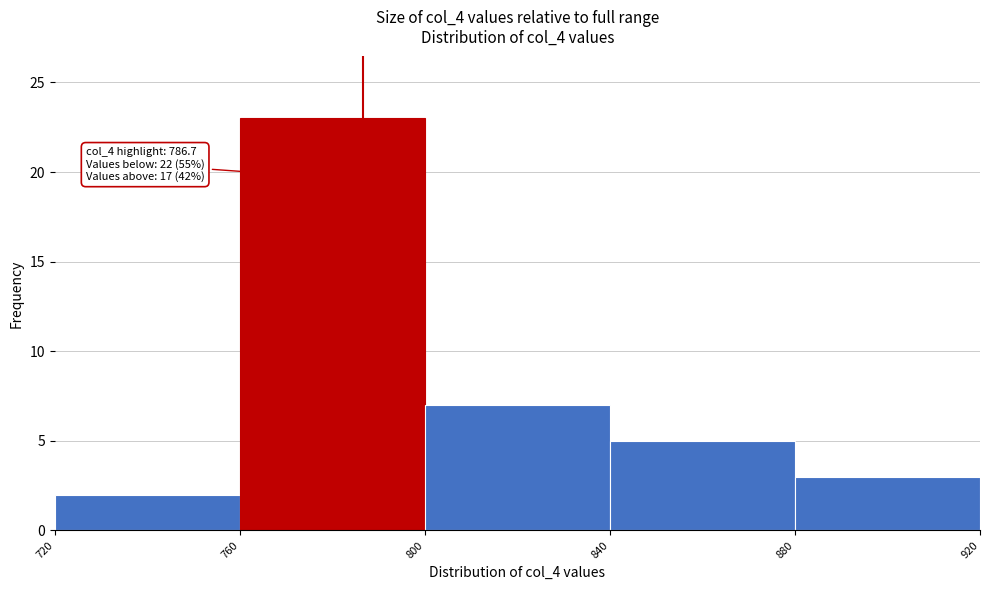

Which range on the x-axis has the tallest bar?

760 to 800